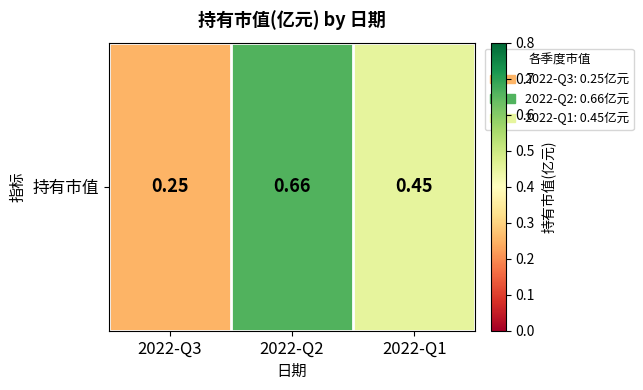

Is it true that the value at 2022-Q2 is 0.9?

False